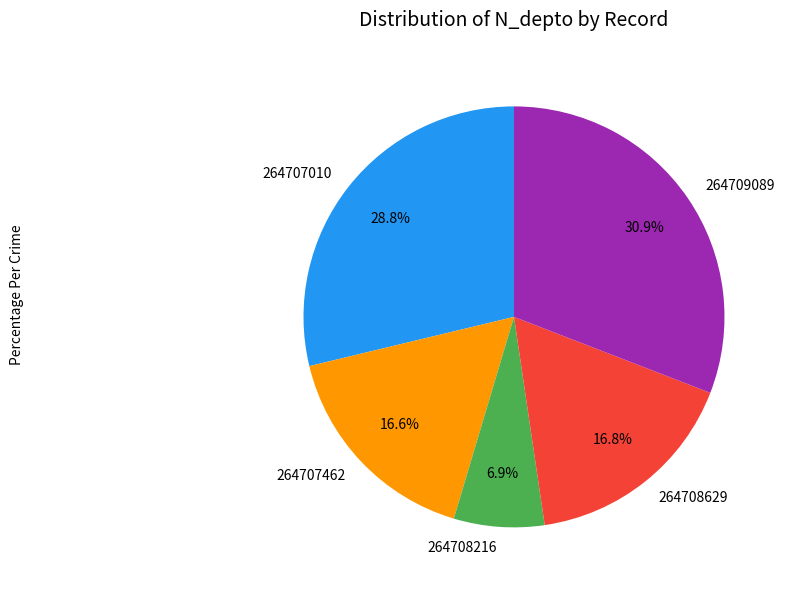

Does 264709089 account for over 50% of the chart?

No